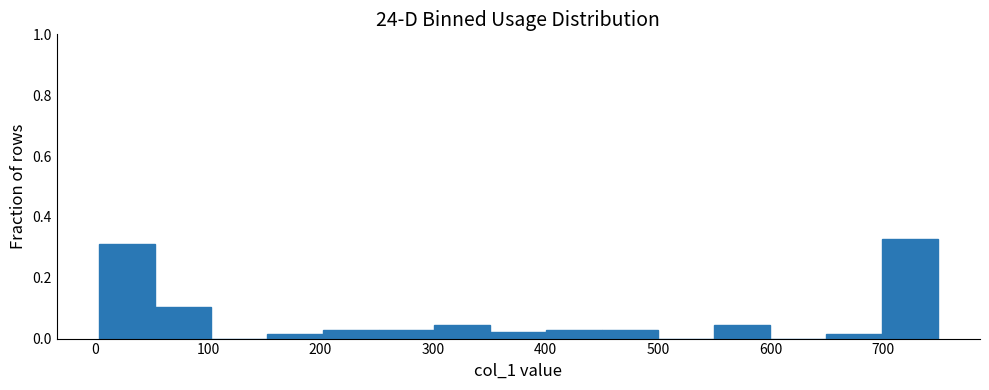

Reading left to right, list every bar in this chart as the range it spans on the x-axis followed by its height. Neither the bar edges nor the heights are printed on the chart, so give them approximately, as read against the axes.

0 to 50: 0.32
50 to 100: 0.10
100 to 150: 0
150 to 200: under 0.02
200 to 250: 0.02
250 to 300: 0.02
300 to 350: 0.04
350 to 400: 0.02
400 to 450: 0.02
450 to 500: 0.02
500 to 550: 0
550 to 600: 0.04
600 to 650: 0
650 to 700: under 0.02
700 to 750: 0.32